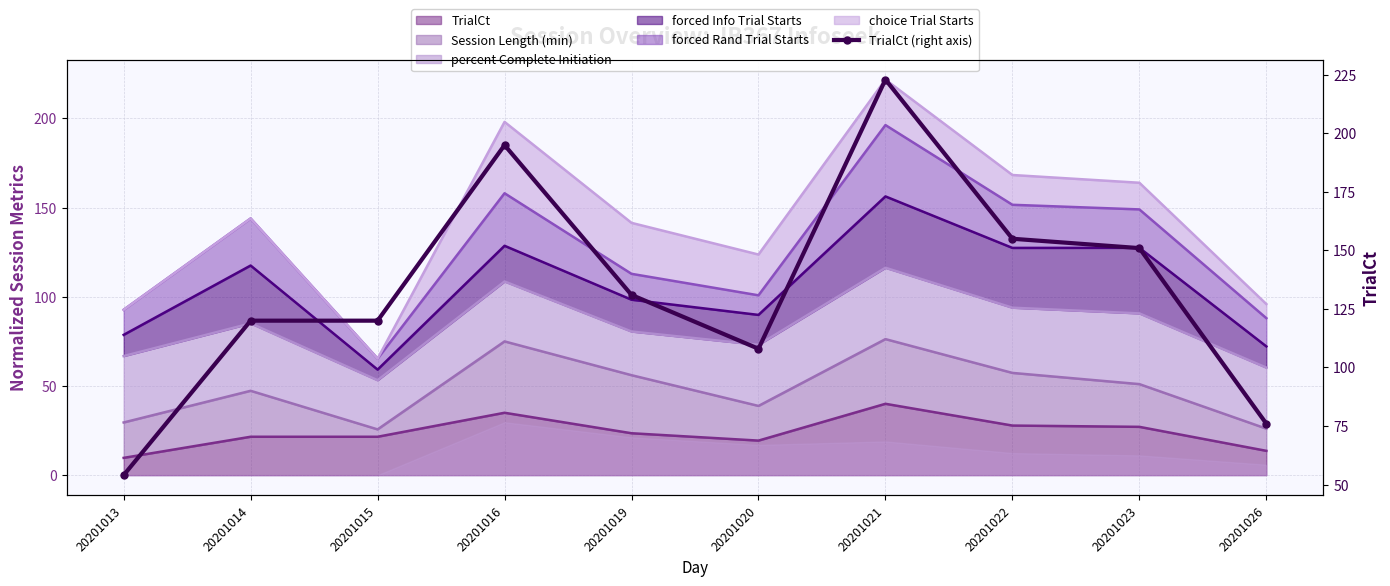

How many interior local valleys (lower than both neighbors) does the data have?

1